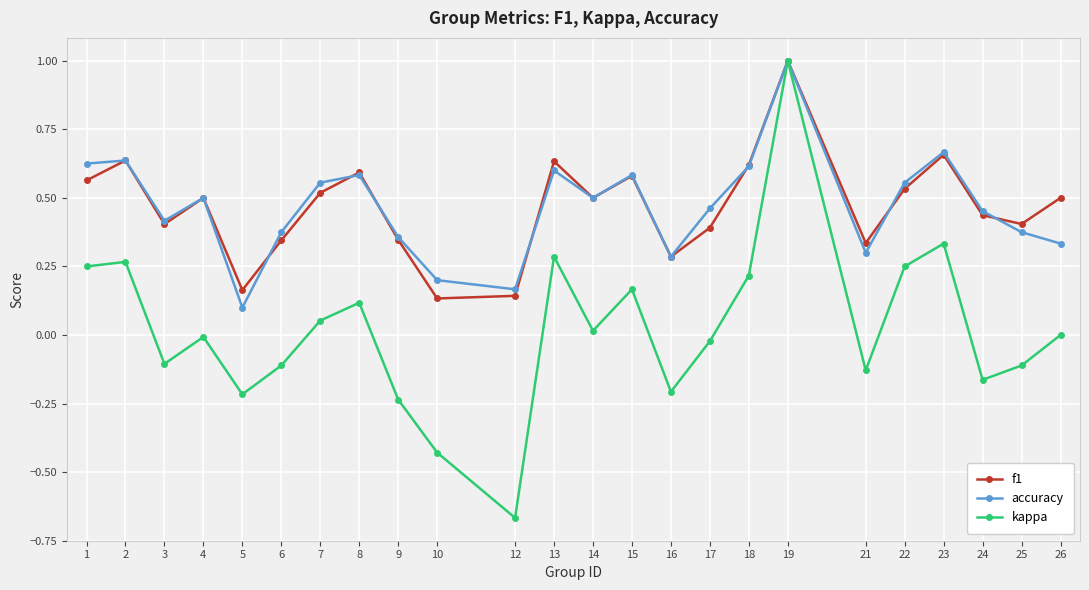

Does the chart have visible grid lines?

Yes